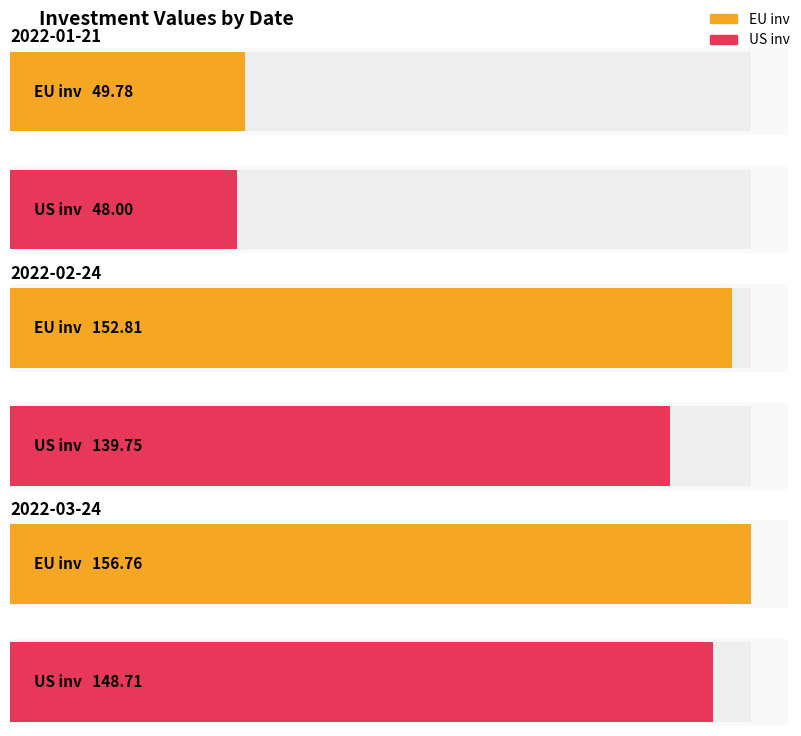

Which series has the largest total across all categories?

EU inv